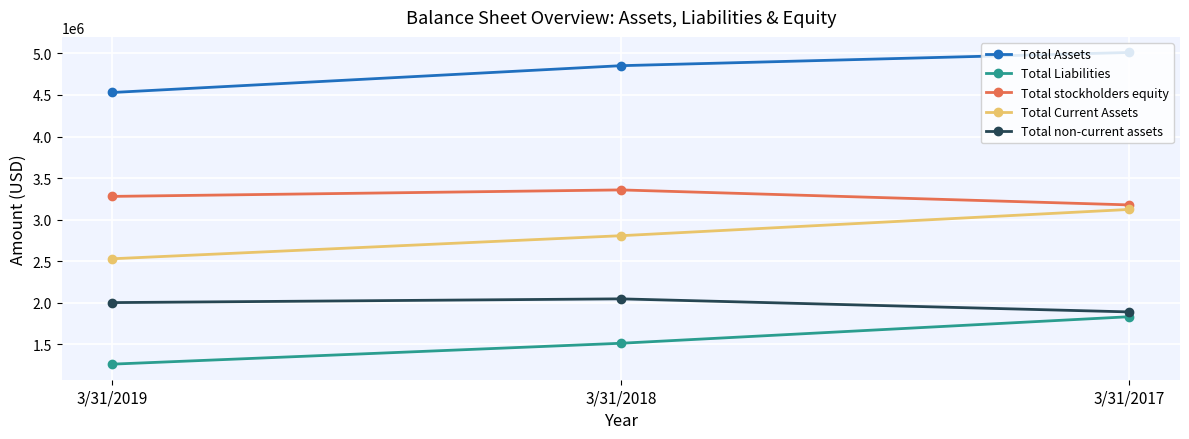

Read the Total Liabilities value at 3/31/2019.

1260598